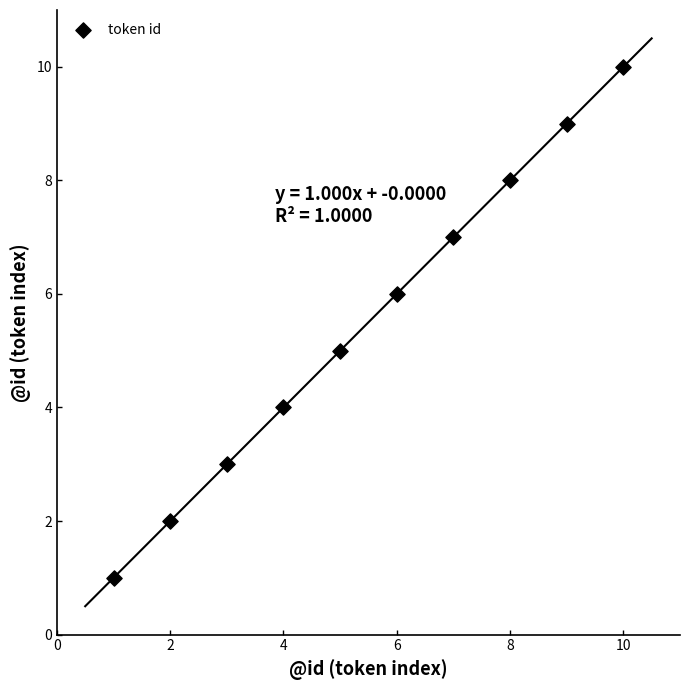

What is the range of Y values (max minus min)?

9